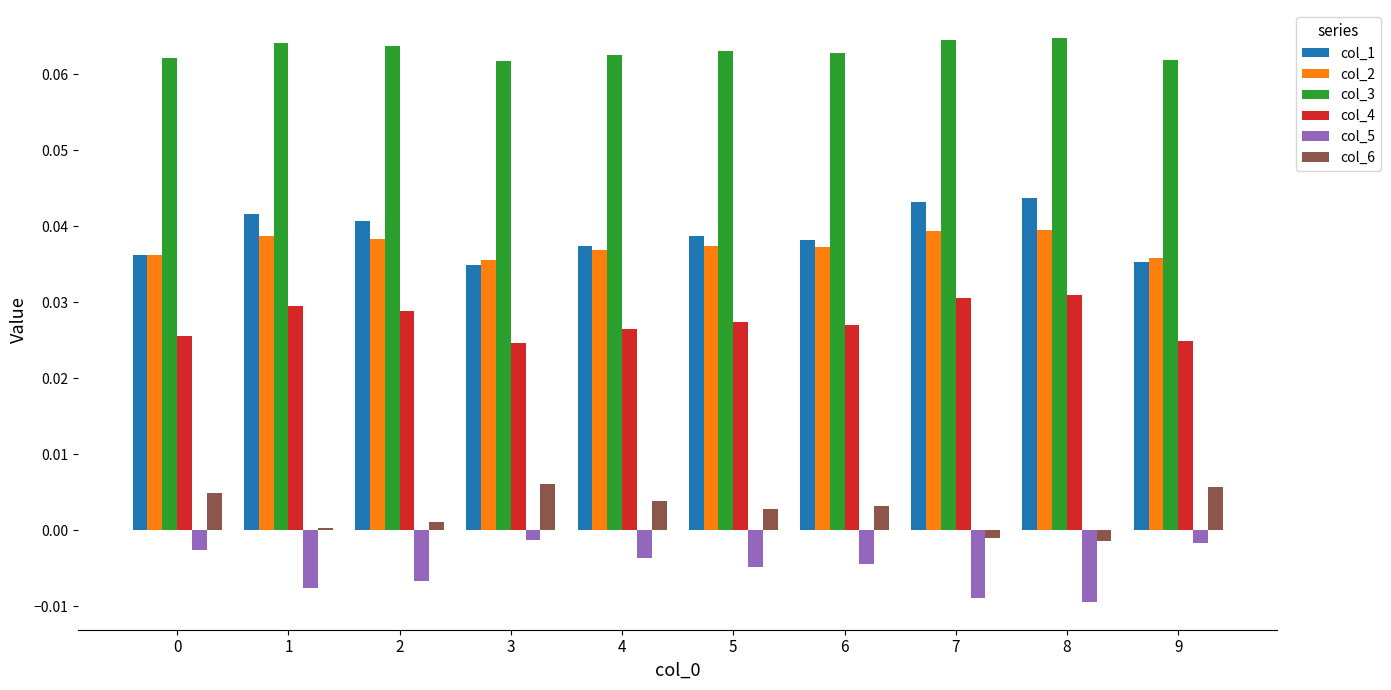

Which series has the largest total across all categories?

col_3